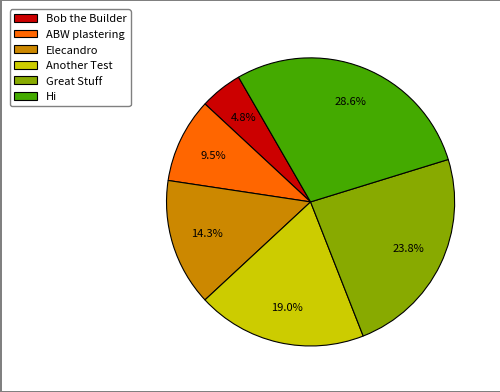

What percentage do Elecandro and Great Stuff together represent?

38.1%